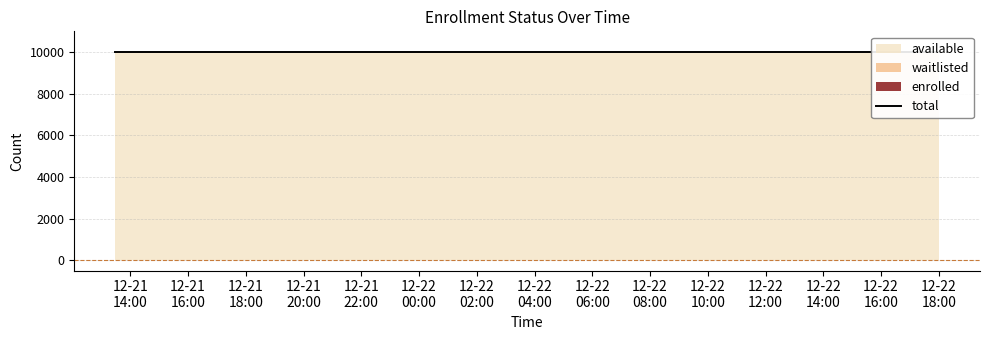

What is the label of the 2nd point from the left?

2023-12-21T16:00:50